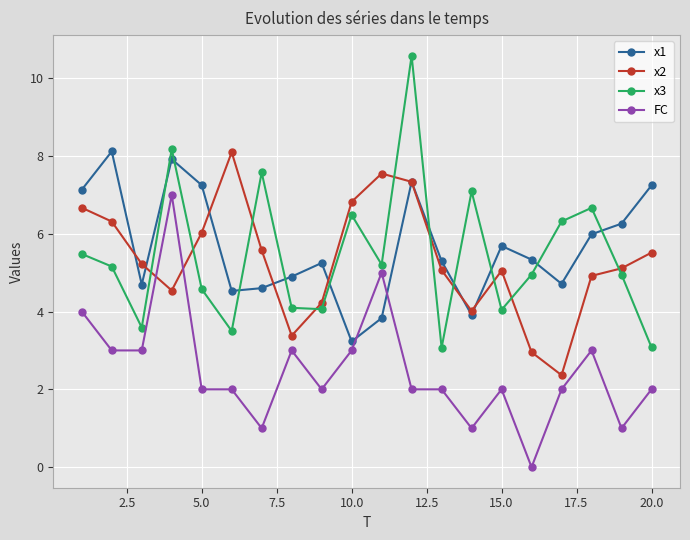

Which series has the widest spread of values?

x3